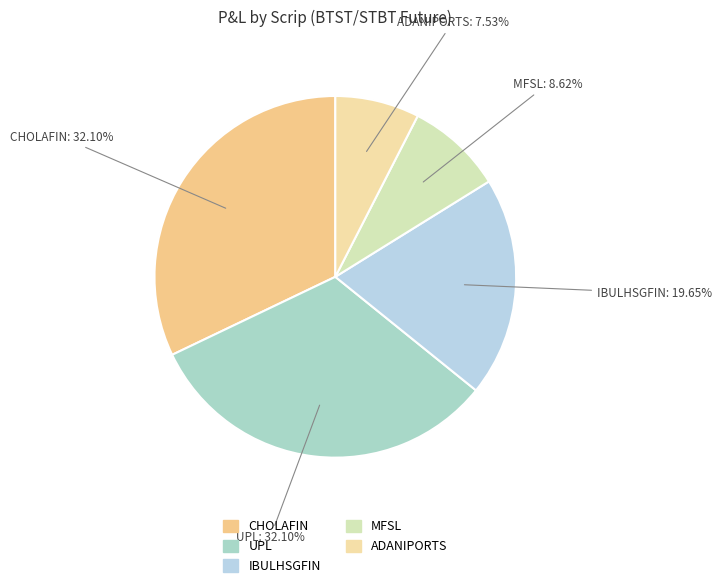

Is IBULHSGFIN the majority of the pie?

No